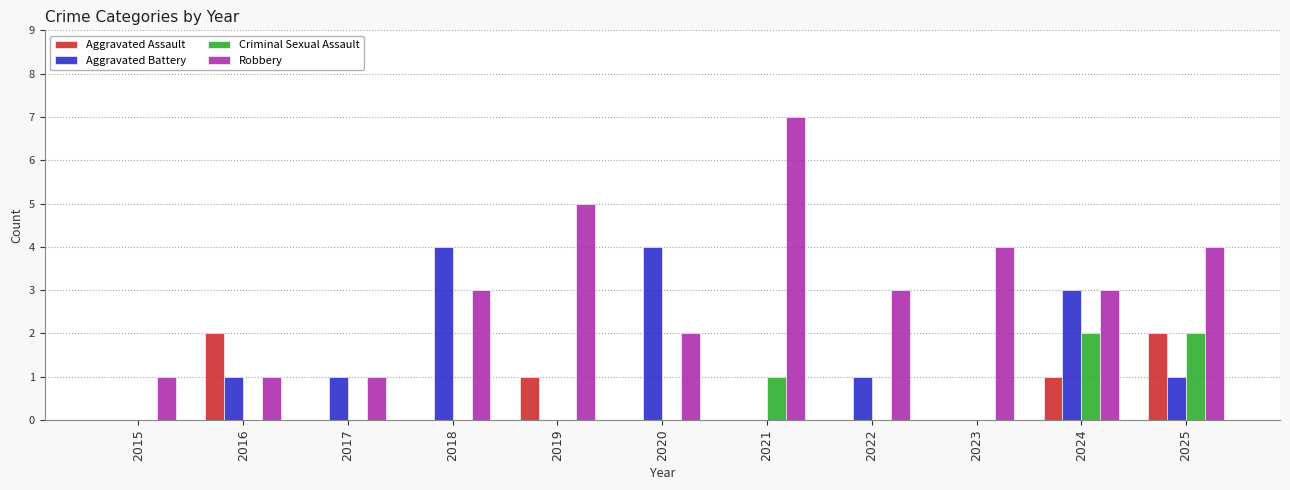

What is the average value of the Robbery series?

3